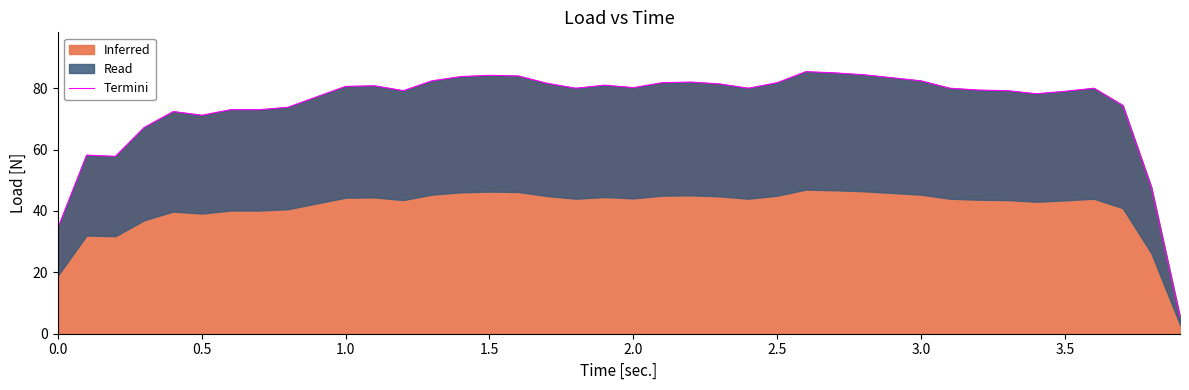

How many points are higher than both their immediate neighbors (excluding endpoints)?

8